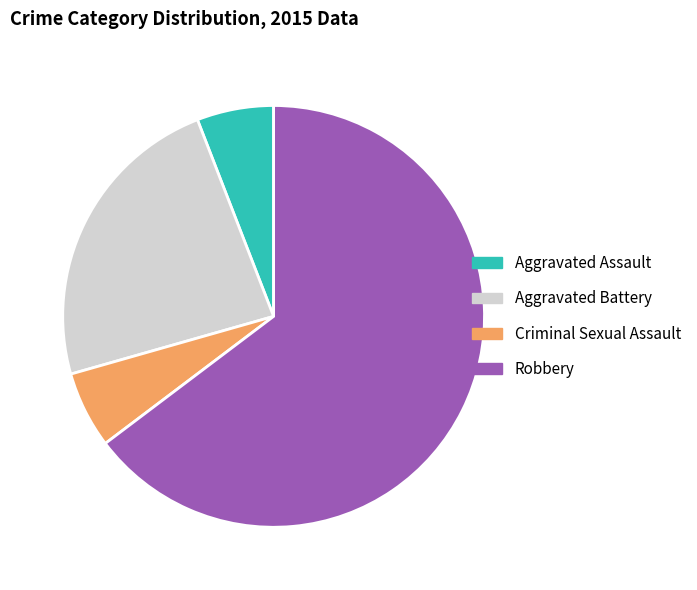

Count the number of slices in the pie.

4